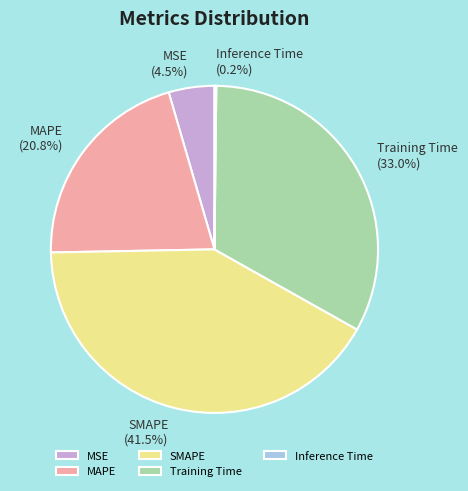

Does any single category account for the majority?

No